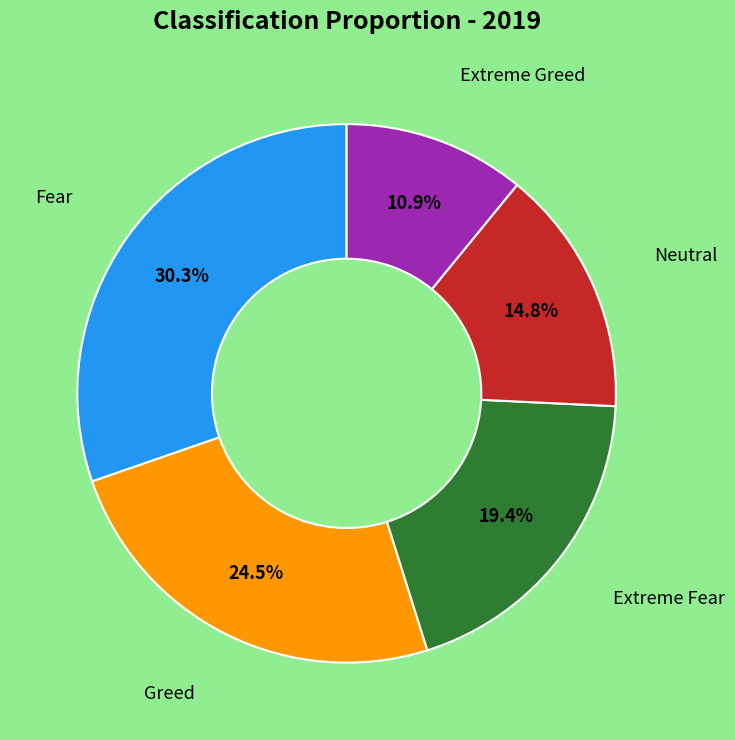

How many segments does this pie chart have?

5